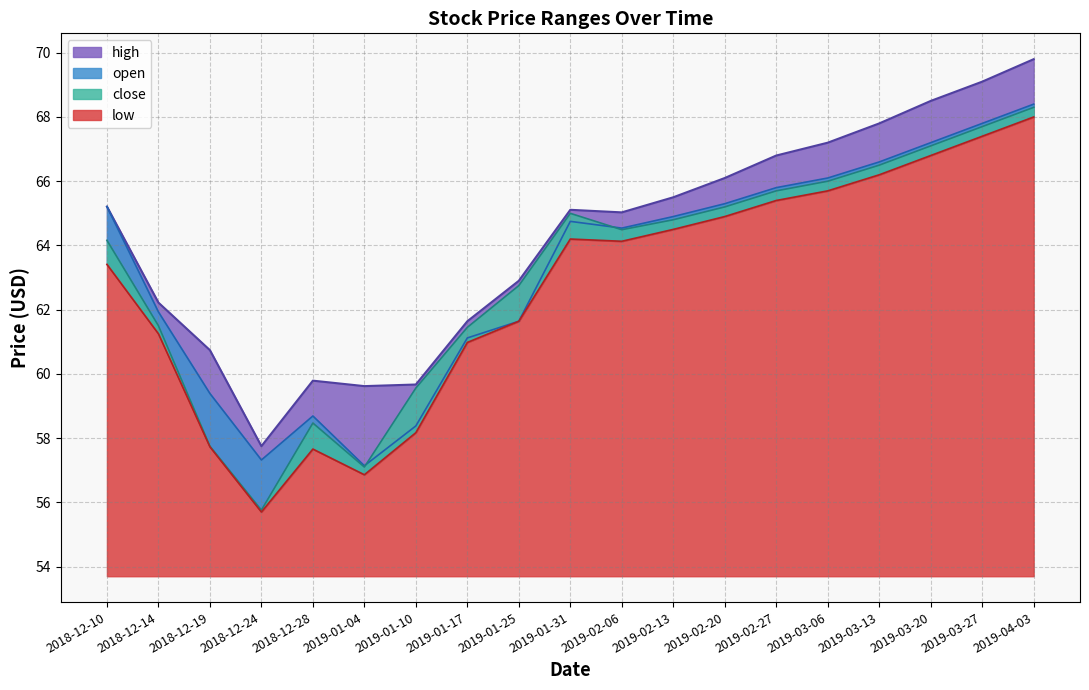

What are all the series names shown in the legend?

high, open, close, low